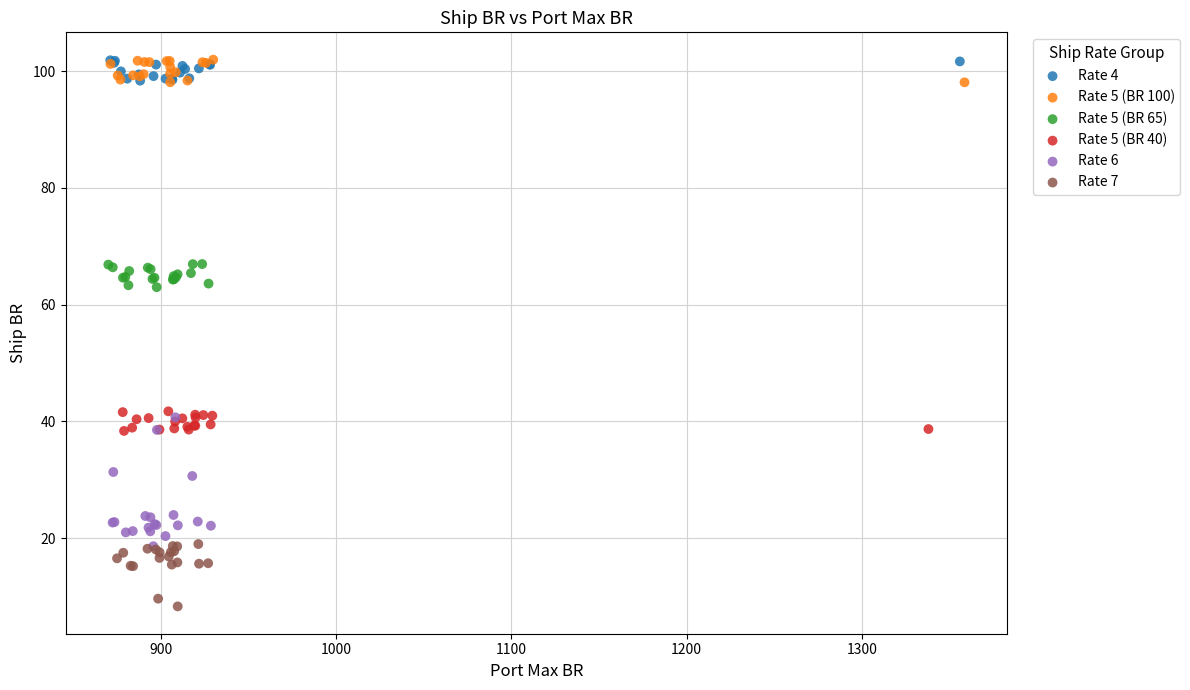

Which series has the largest Y range (max minus min)?

Rate 6